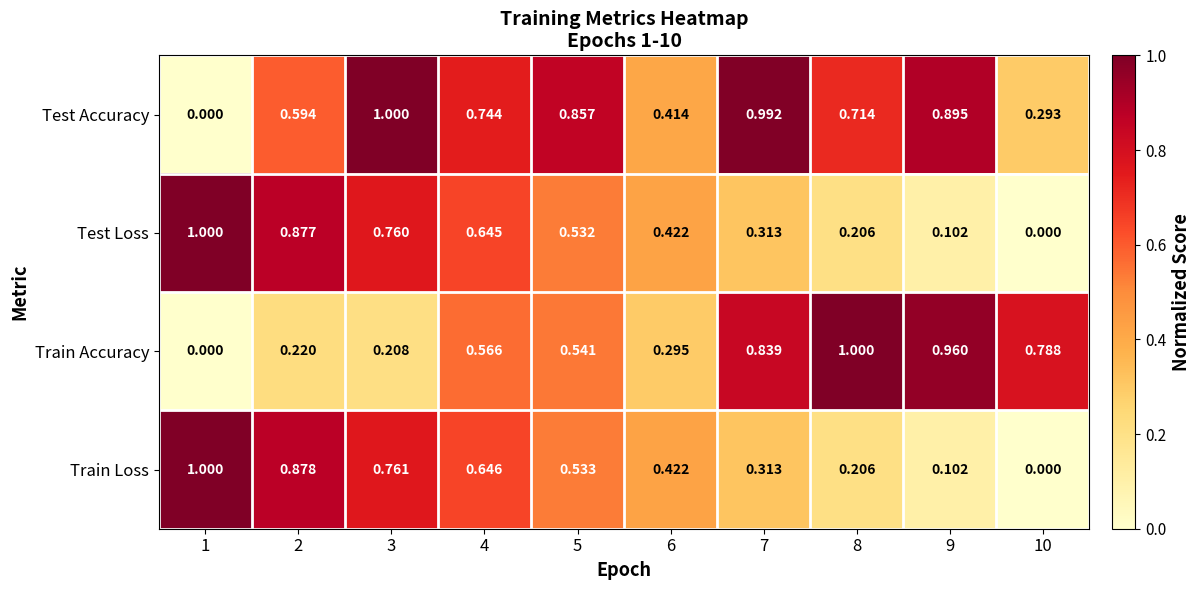

At how many categories does at least one series exceed 0?

10